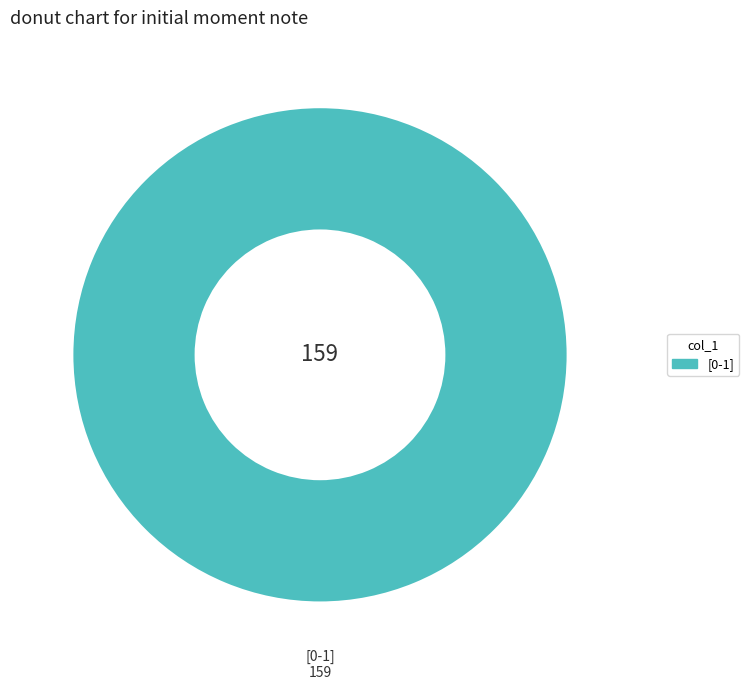

True or false: [0-1] accounts for 91% of the total.

False